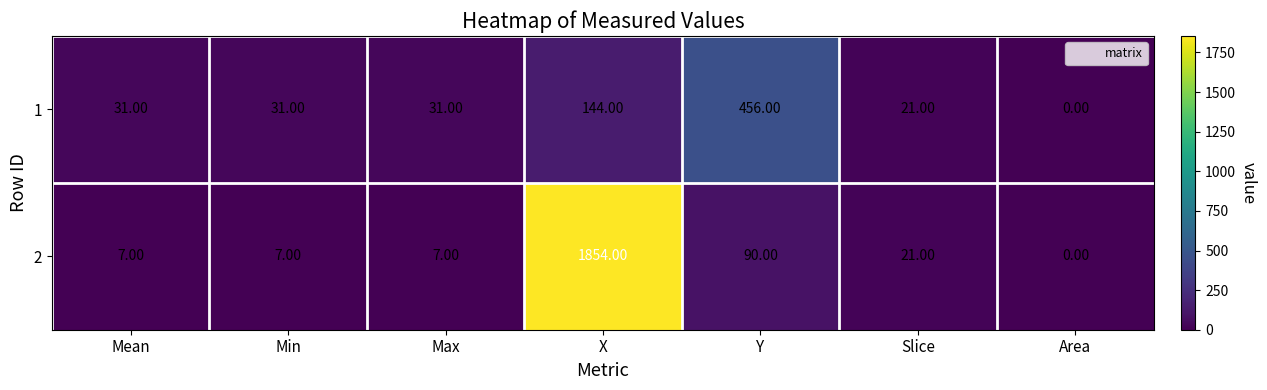

List the series in order of their peak value, lowest first.

1, 2